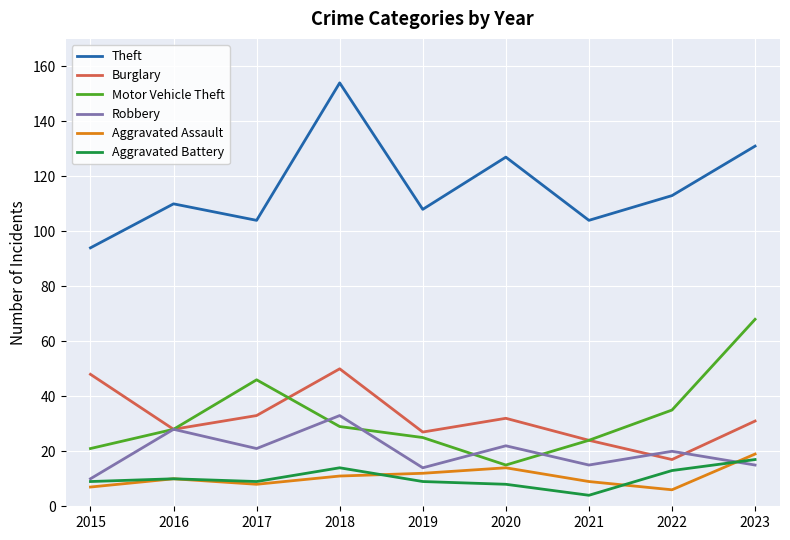

True or false: Burglary has a value of 24 at 2021.

True